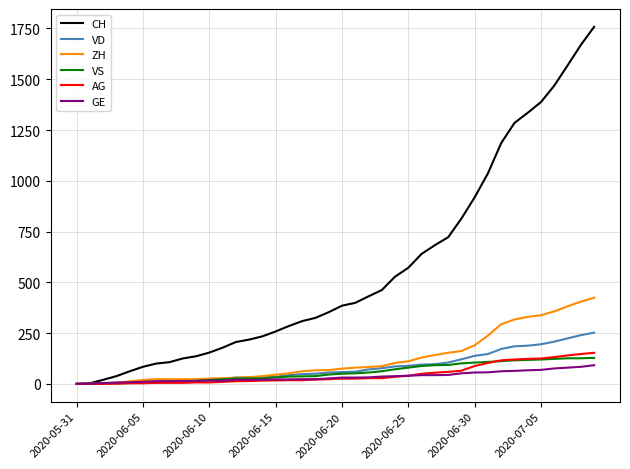

What are all the series names shown in the legend?

CH, VD, ZH, VS, AG, GE